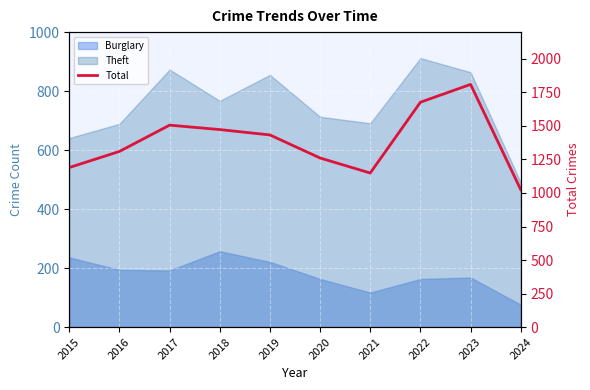

At which label does the data first exceed 1433?

2017